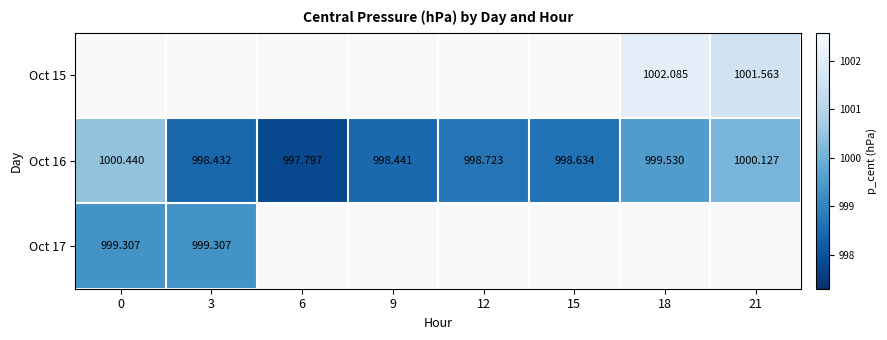

What is the greatest value displayed?

1002.1